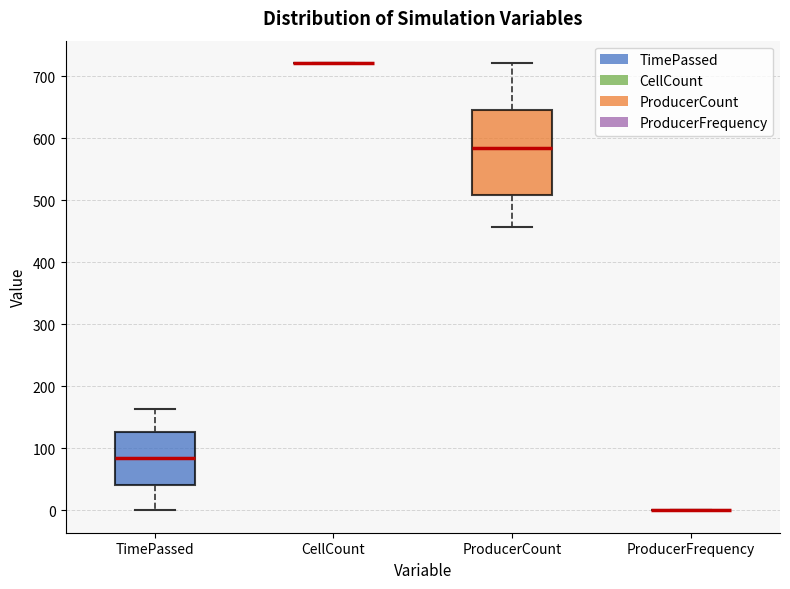

Comparing the boxes themselves (not the whiskers), which one is the tallest?

ProducerCount